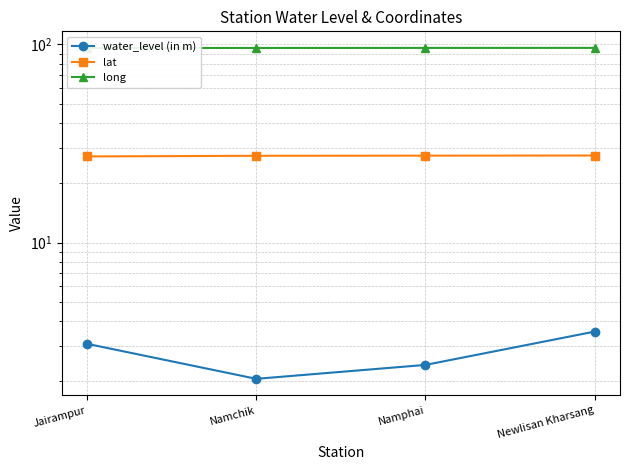

True or false: lat and water_level (in m) cross at least once.

False